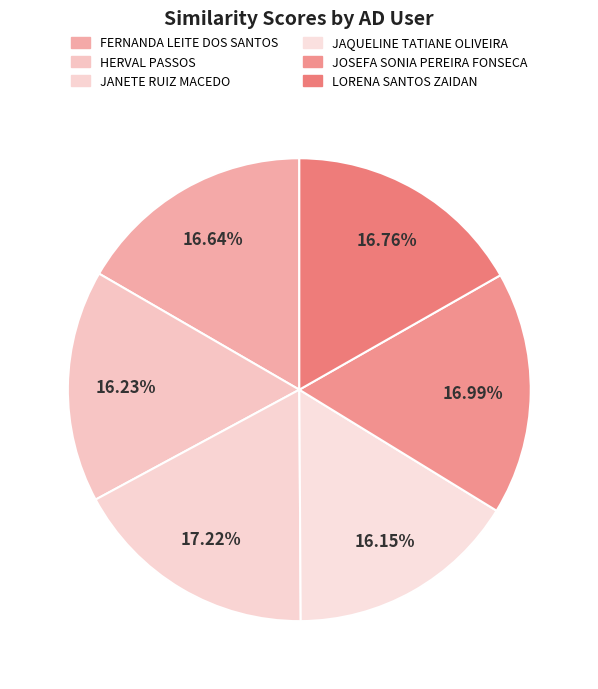

Rank the categories by value from lowest to highest.

JAQUELINE TATIANE OLIVEIRA, HERVAL PASSOS, FERNANDA LEITE DOS SANTOS, LORENA SANTOS ZAIDAN, JOSEFA SONIA PEREIRA FONSECA, JANETE RUIZ MACEDO